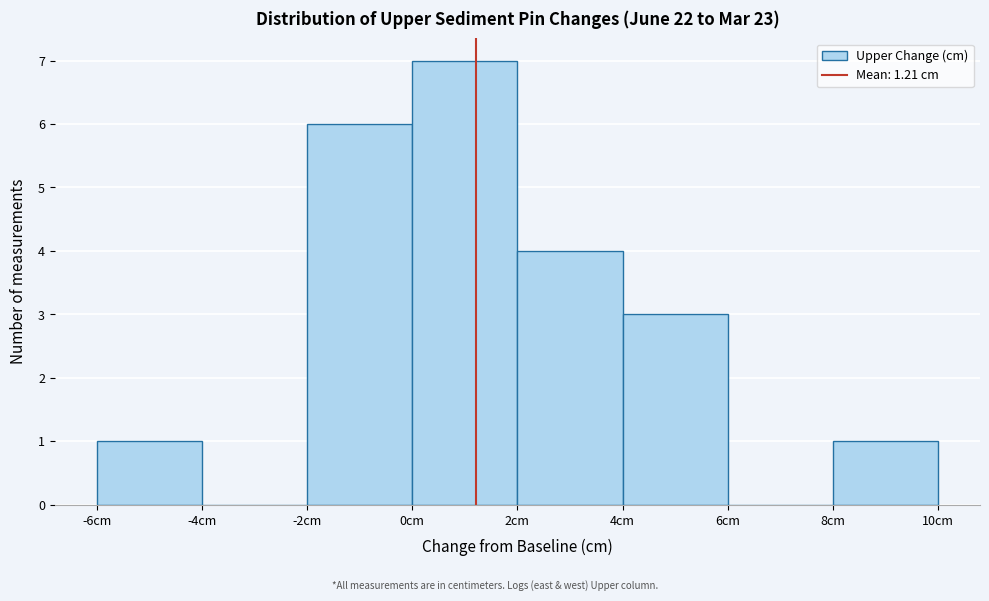

Reading left to right, list every bar in this chart as the range it spans on the x-axis followed by its height. The values are not printed on the chart, so give them approximately, as read against the axis.

-6 to -4: 1
-4 to -2: 0
-2 to 0: 6
0 to 2: 7
2 to 4: 4
4 to 6: 3
6 to 8: 0
8 to 10: 1